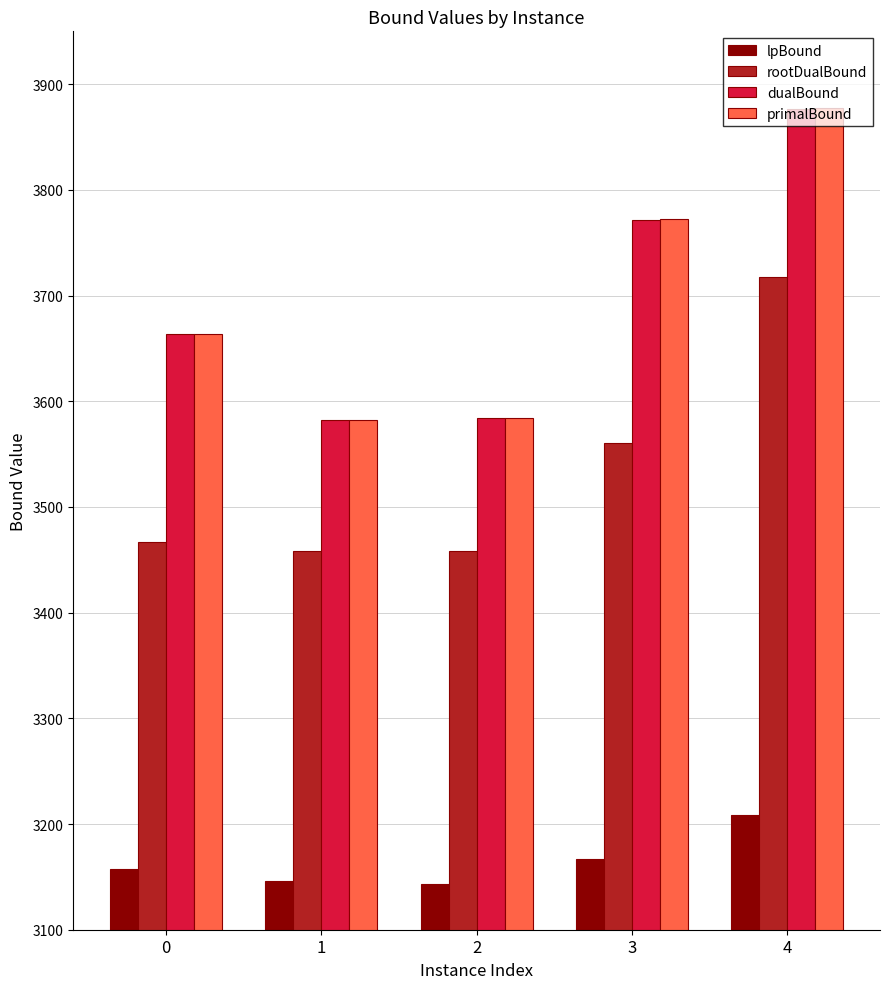

Is it true that lpBound equals 3157.4 at 0?

True